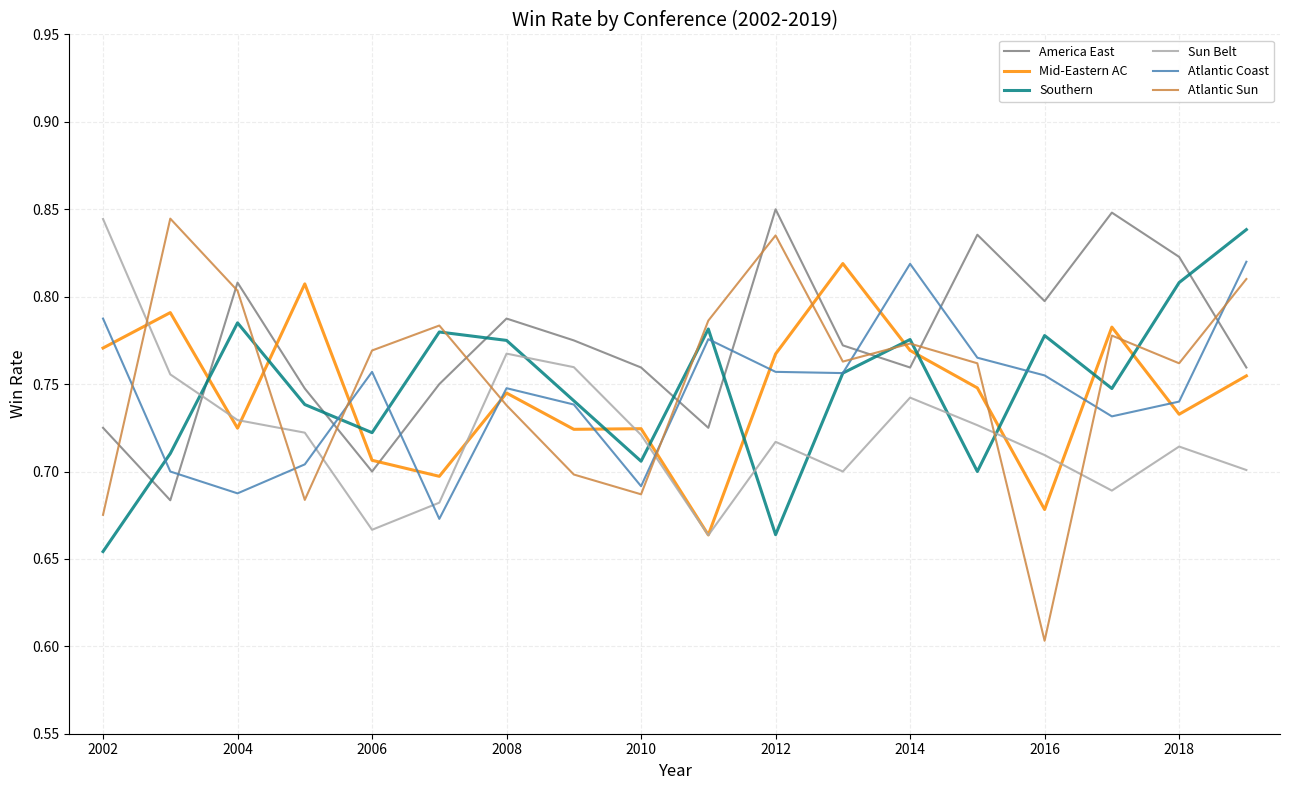

What are all the series names shown in the legend?

America East, Mid-Eastern AC, Southern, Sun Belt, Atlantic Coast, Atlantic Sun